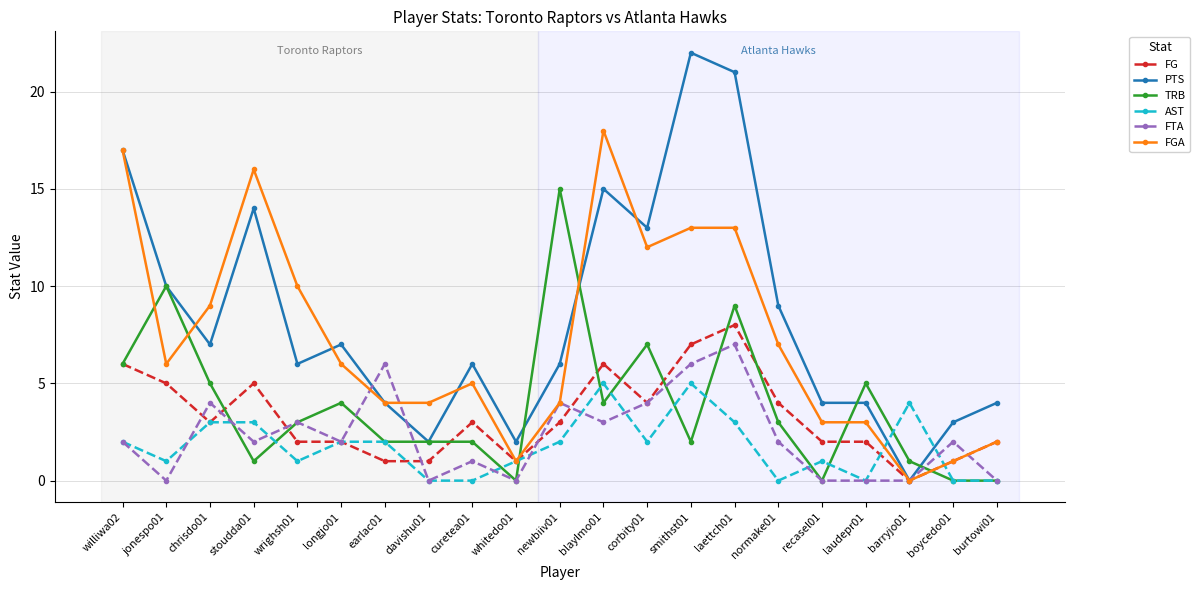

Reading left to right, extract all data points from this chart.

FG: williwa02=6	jonespo01=5	chrisdo01=3	stoudda01=5	wrighsh01=2	longjo01=2	earlac01=1	davishu01=1	curetea01=3	whitedo01=1	newbiiv01=3	blaylmo01=6	corbity01=4	smithst01=7	laettch01=8	normake01=4	recasel01=2	laudepr01=2	barryjo01=0	boycedo01=1	burtowi01=2
PTS: williwa02=17	jonespo01=10	chrisdo01=7	stoudda01=14	wrighsh01=6	longjo01=7	earlac01=4	davishu01=2	curetea01=6	whitedo01=2	newbiiv01=6	blaylmo01=15	corbity01=13	smithst01=22	laettch01=21	normake01=9	recasel01=4	laudepr01=4	barryjo01=0	boycedo01=3	burtowi01=4
TRB: williwa02=6	jonespo01=10	chrisdo01=5	stoudda01=1	wrighsh01=3	longjo01=4	earlac01=2	davishu01=2	curetea01=2	whitedo01=0	newbiiv01=15	blaylmo01=4	corbity01=7	smithst01=2	laettch01=9	normake01=3	recasel01=0	laudepr01=5	barryjo01=1	boycedo01=0	burtowi01=0
AST: williwa02=2	jonespo01=1	chrisdo01=3	stoudda01=3	wrighsh01=1	longjo01=2	earlac01=2	davishu01=0	curetea01=0	whitedo01=1	newbiiv01=2	blaylmo01=5	corbity01=2	smithst01=5	laettch01=3	normake01=0	recasel01=1	laudepr01=0	barryjo01=4	boycedo01=0	burtowi01=0
FTA: williwa02=2	jonespo01=0	chrisdo01=4	stoudda01=2	wrighsh01=3	longjo01=2	earlac01=6	davishu01=0	curetea01=1	whitedo01=0	newbiiv01=4	blaylmo01=3	corbity01=4	smithst01=6	laettch01=7	normake01=2	recasel01=0	laudepr01=0	barryjo01=0	boycedo01=2	burtowi01=0
FGA: williwa02=17	jonespo01=6	chrisdo01=9	stoudda01=16	wrighsh01=10	longjo01=6	earlac01=4	davishu01=4	curetea01=5	whitedo01=1	newbiiv01=4	blaylmo01=18	corbity01=12	smithst01=13	laettch01=13	normake01=7	recasel01=3	laudepr01=3	barryjo01=0	boycedo01=1	burtowi01=2